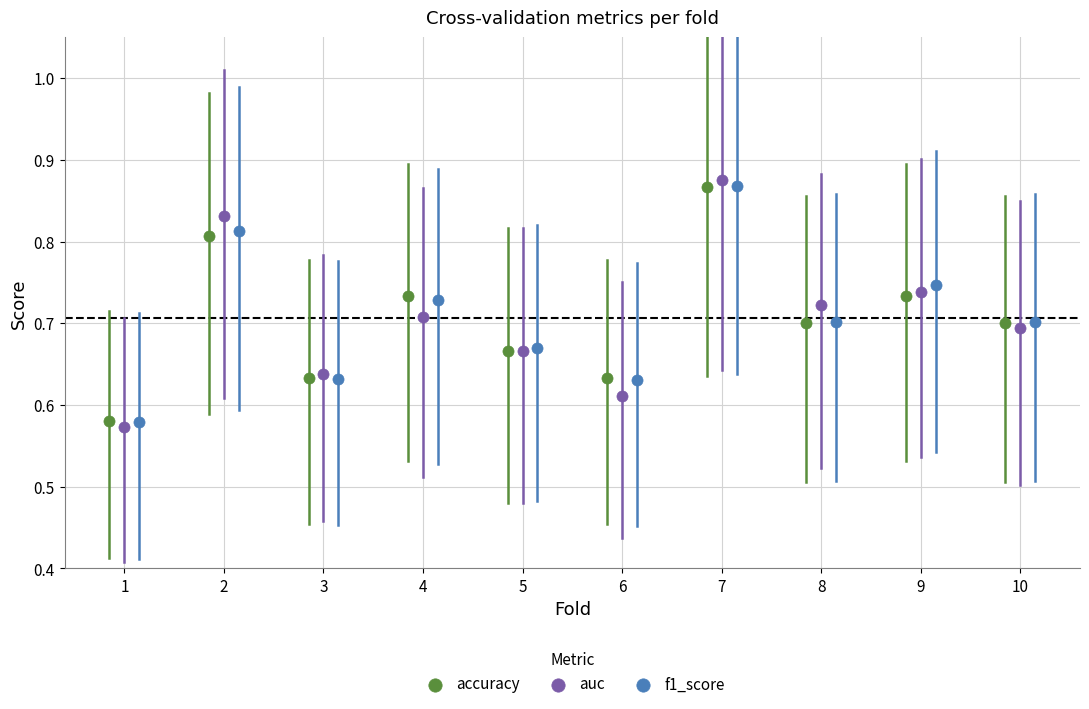

What are all the series names shown in the legend?

accuracy, auc, f1_score